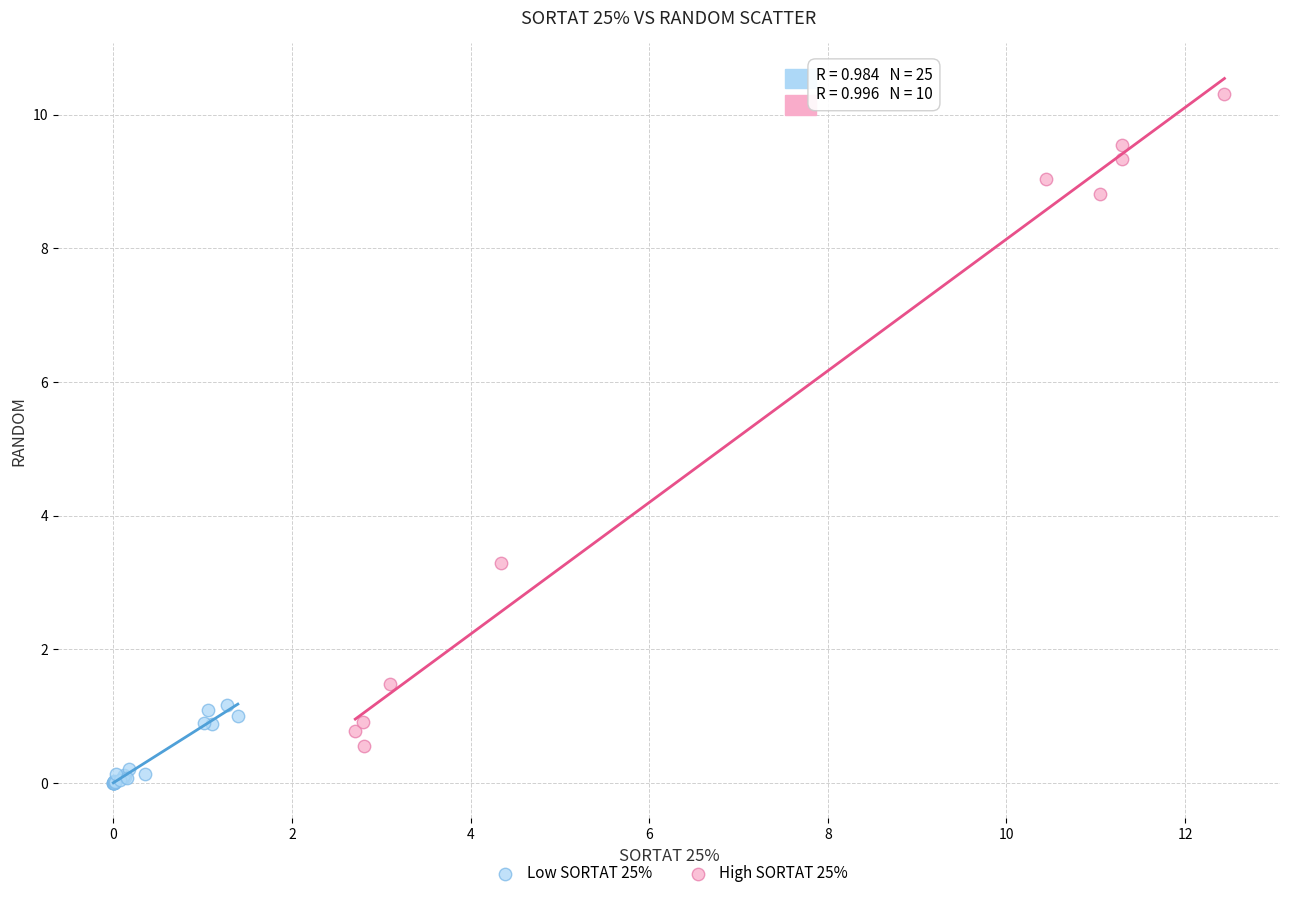

Which series reaches the maximum Y coordinate?

High SORTAT 25%